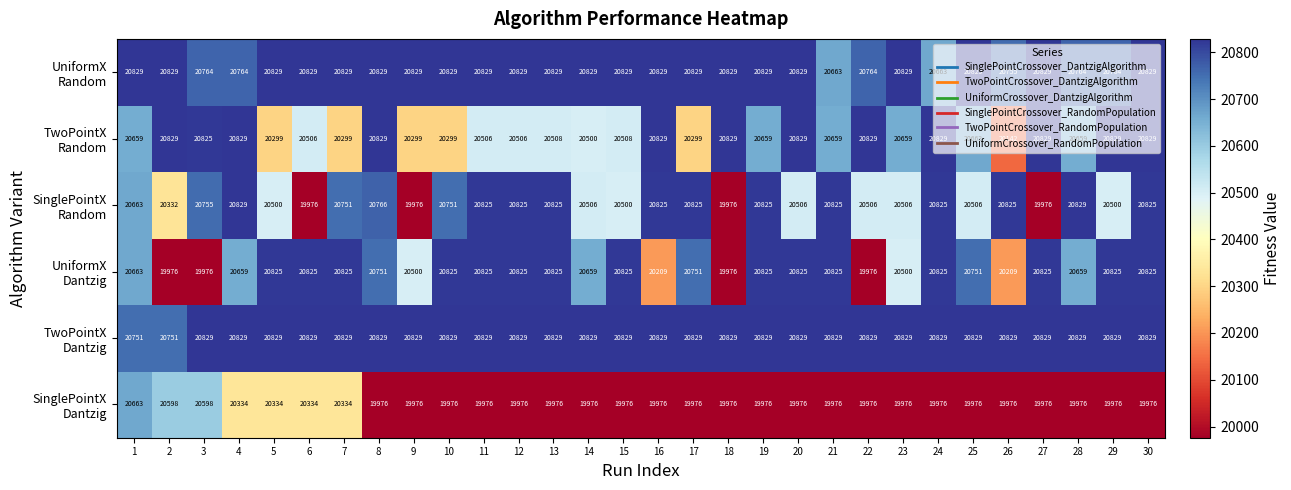

How many series are shown in this chart?

6